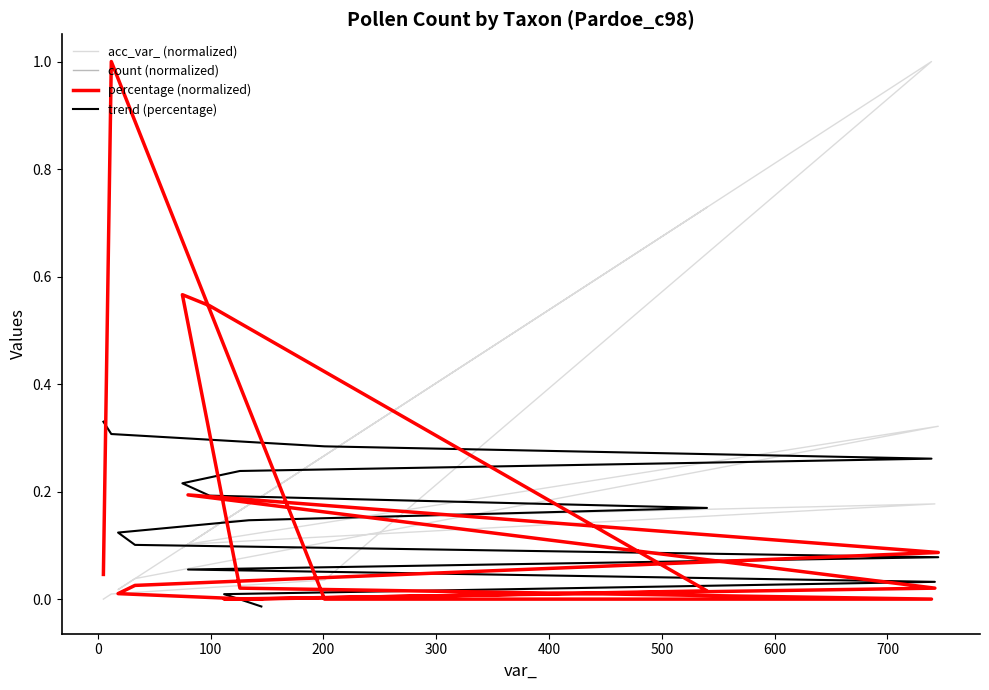

What is the sum of all percentage (normalized) values?

2.5